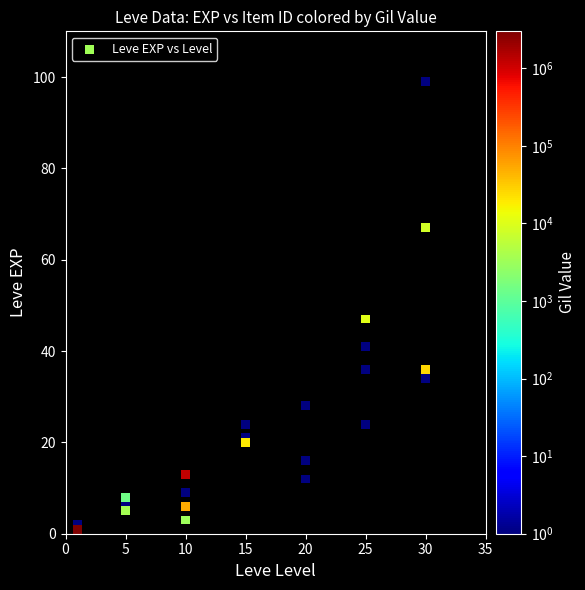

What Y value in the scatter plot is closest to 50?

47